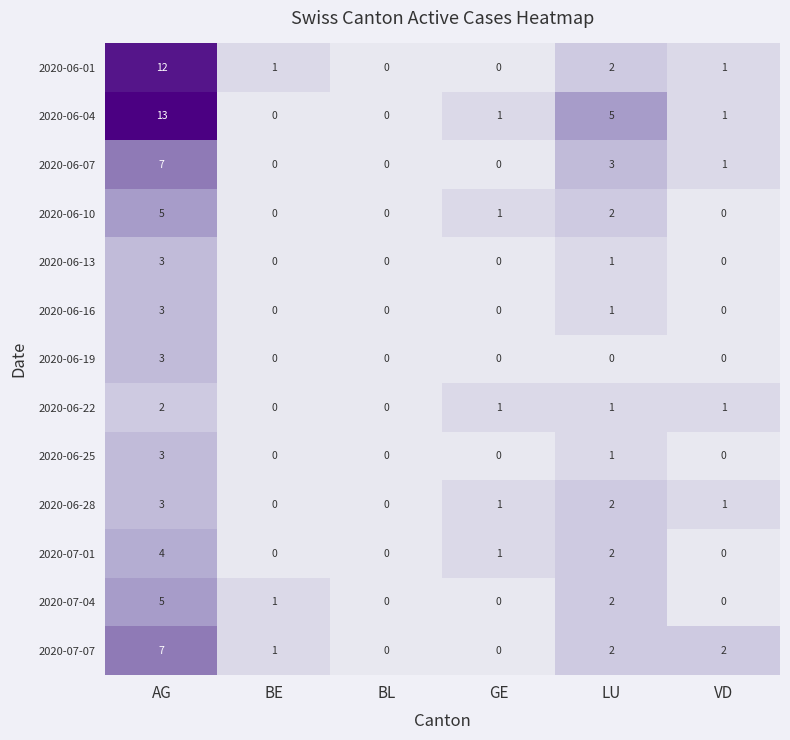

At which category is the sum across all series the highest?

AG